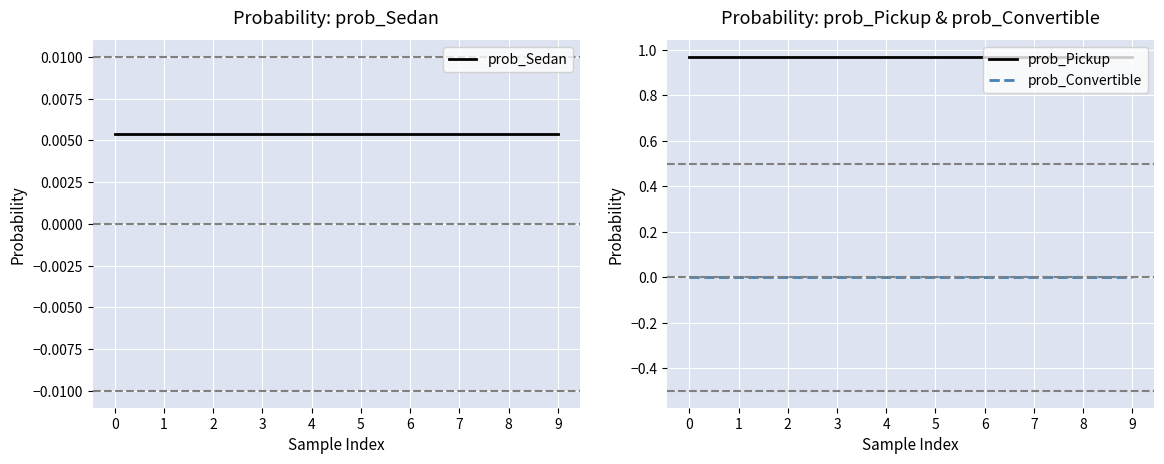

What is the difference between the highest and lowest values at 2?

1.0